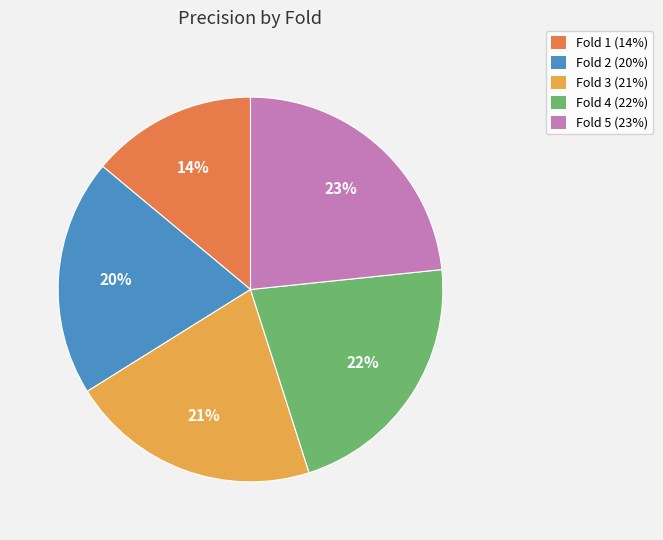

Is the sum of Fold 5 (23%) and Fold 2 (20%) greater than half?

No